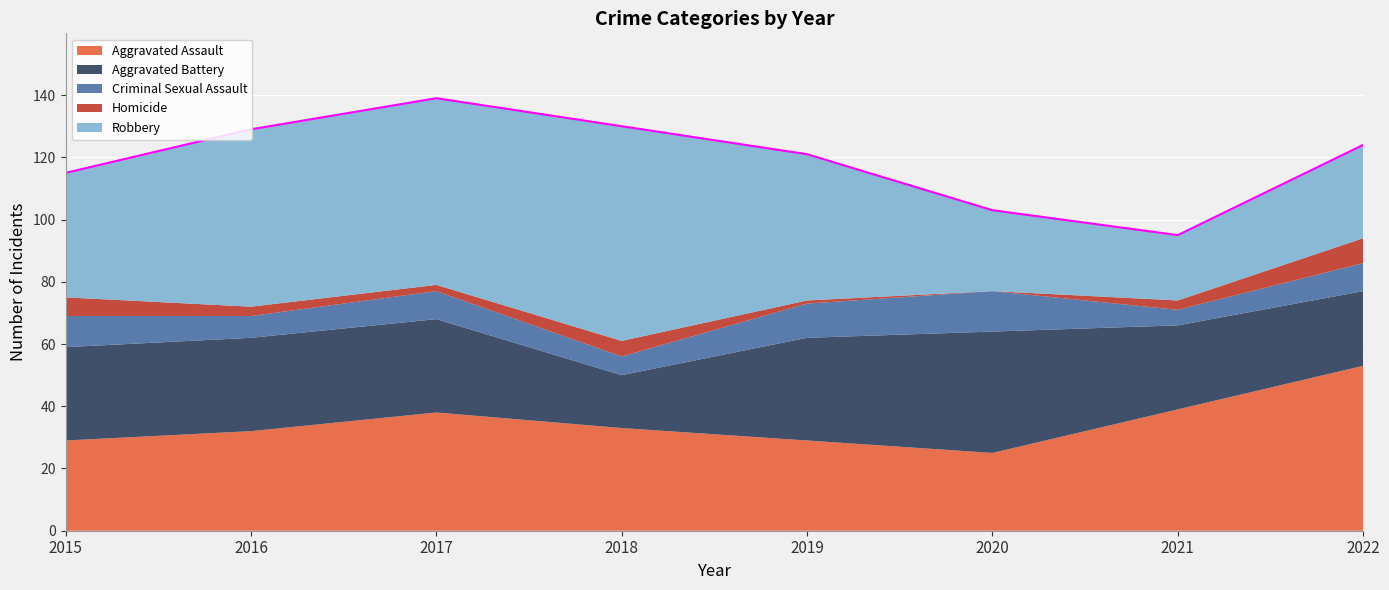

Rank the series at 2017 from lowest to highest value.

Homicide, Criminal Sexual Assault, Aggravated Battery, Aggravated Assault, Robbery